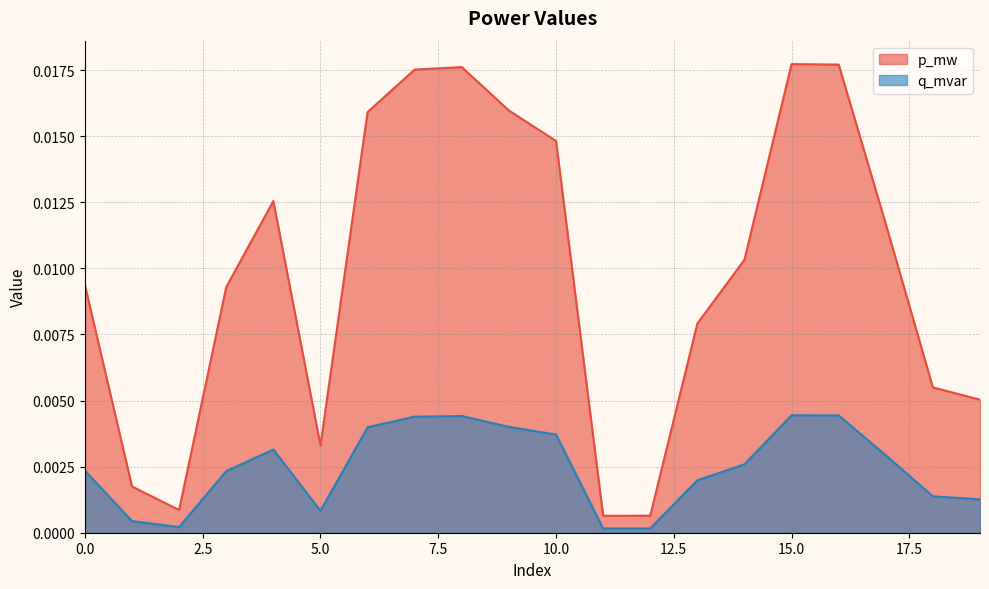

What is the sum of all p_mw values?

0.2